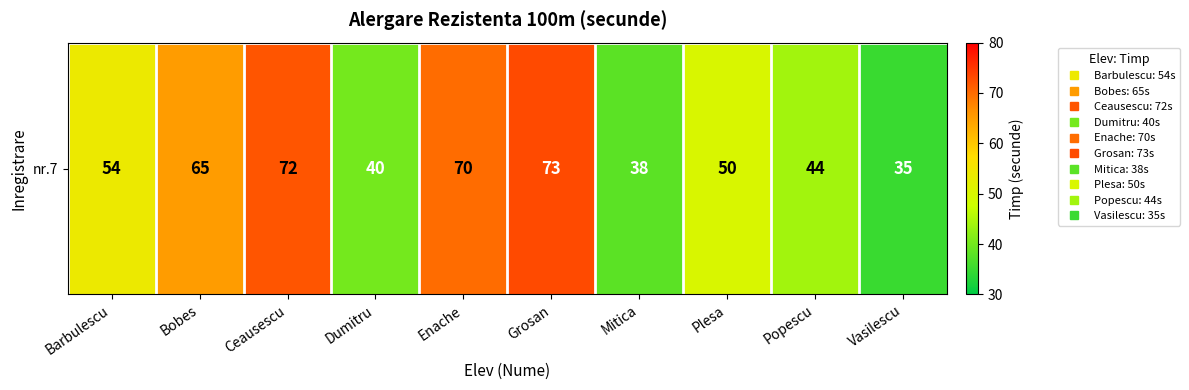

At which label does the data first exceed 54?

Bobes